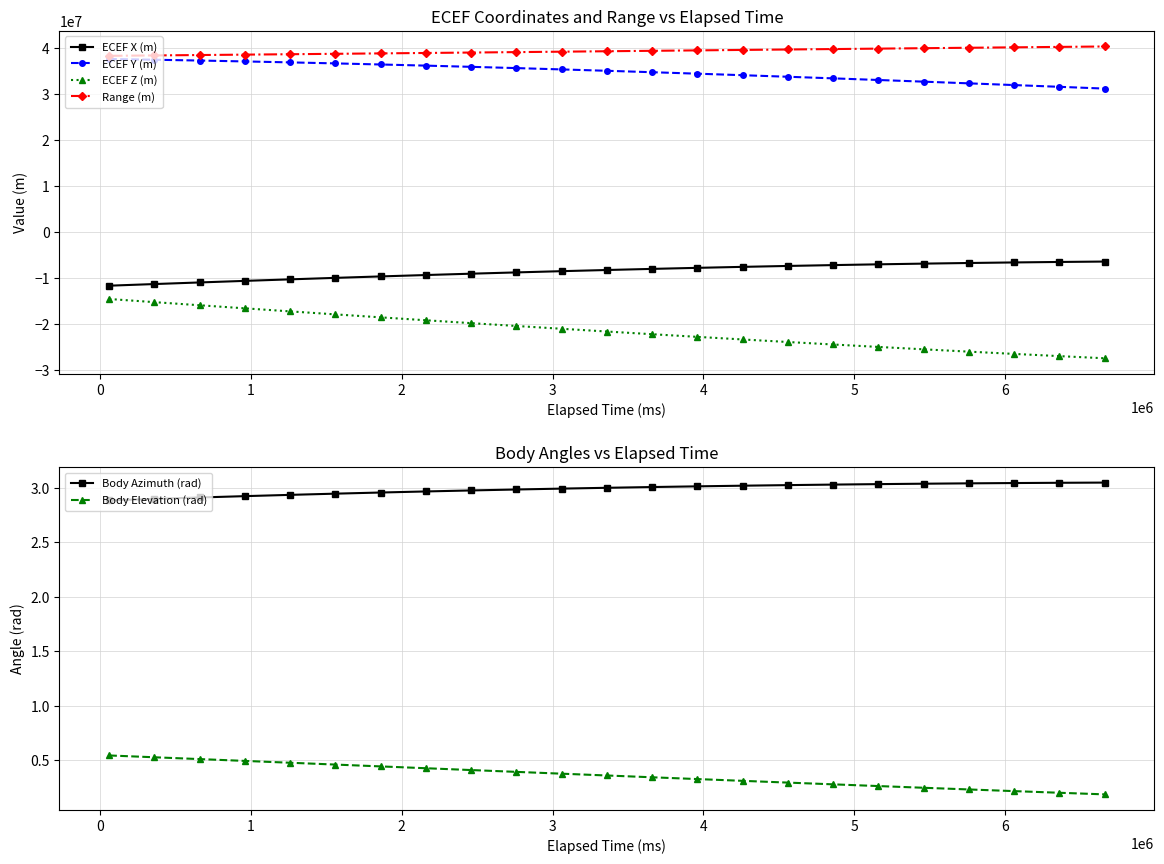

What is the value of the ECEF Y (m) point at the 8th from the left?

36253834.1